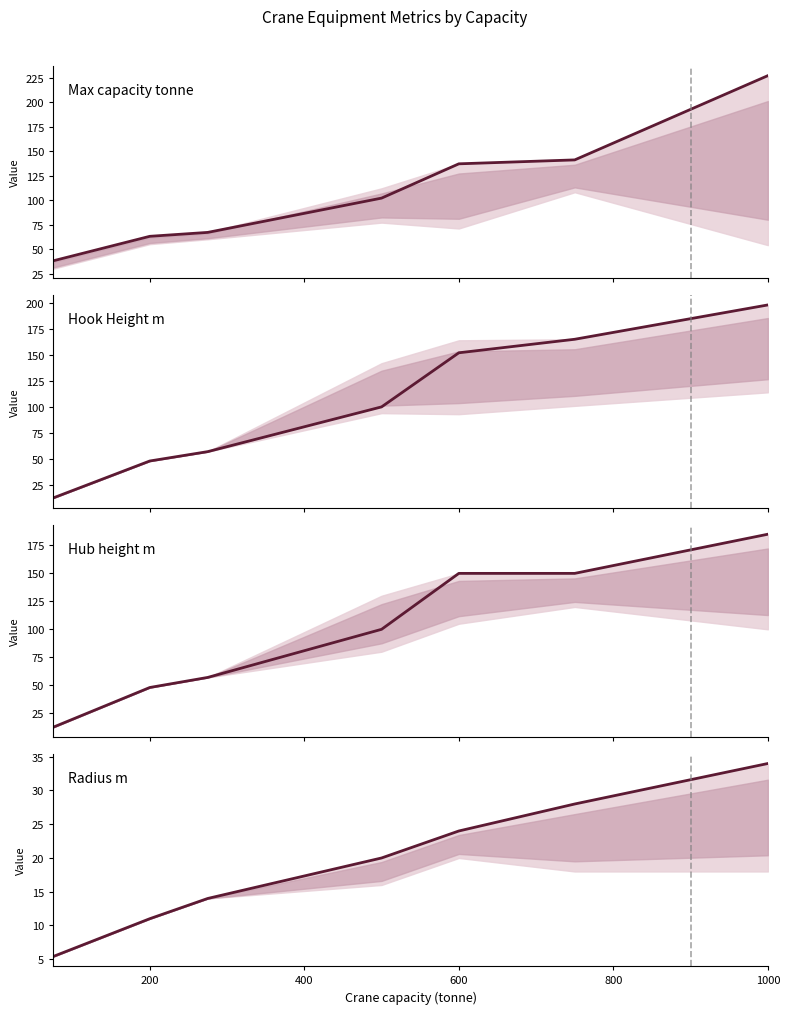

True or false: Hook Height m and Radius m cross at least once.

False